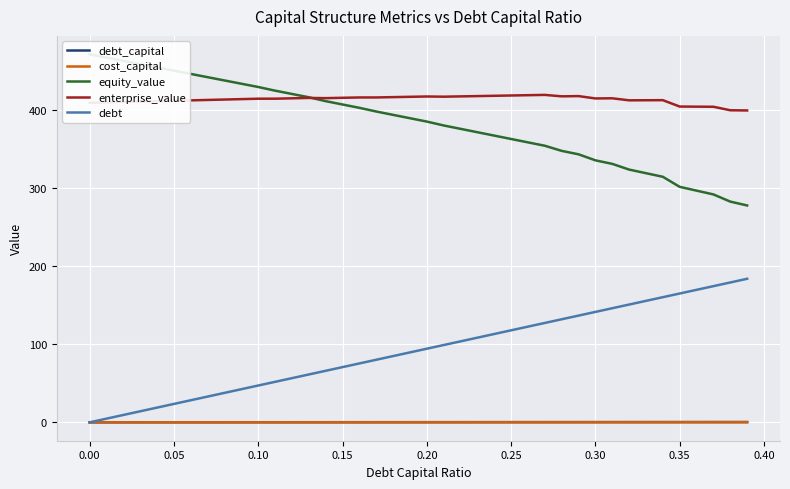

True or false: enterprise_value and debt cross at least once.

False